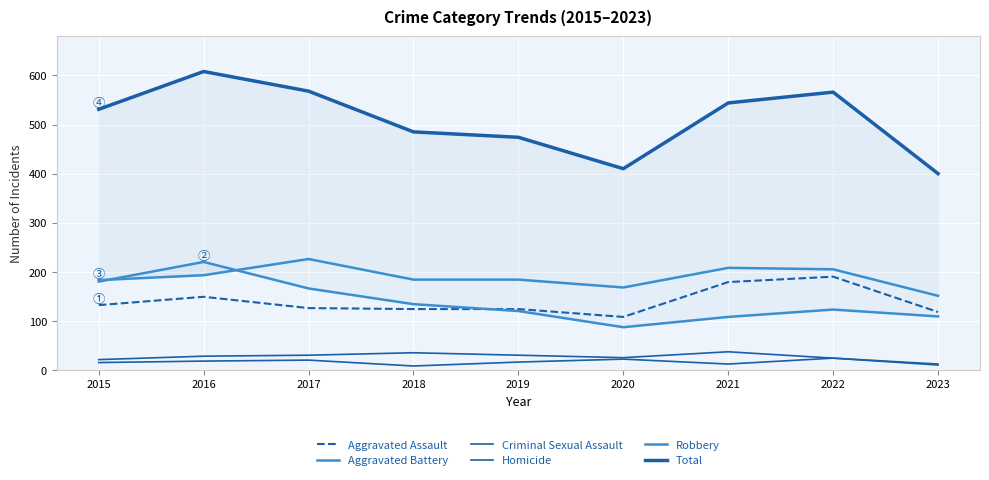

Which series has the largest range (max minus min)?

Total